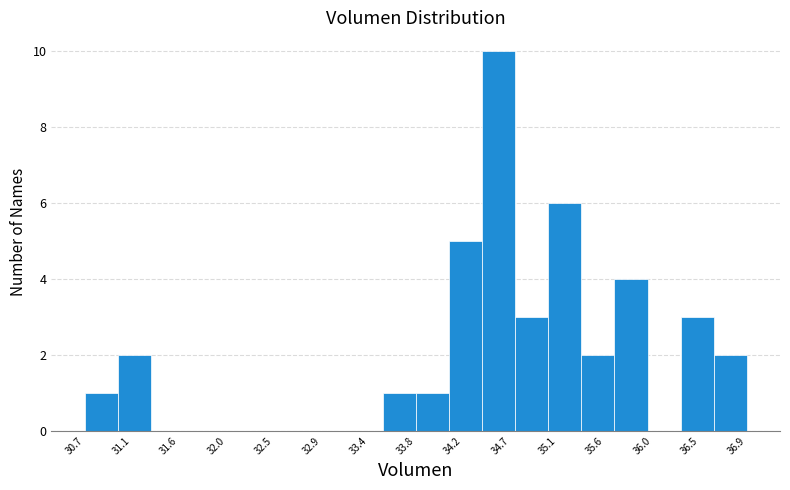

What is the height of the bar covering 34.75 to 35.05 on the x-axis? Neither the bar edges nor the heights are printed on the chart, so give them approximately, as read against the axes.

3